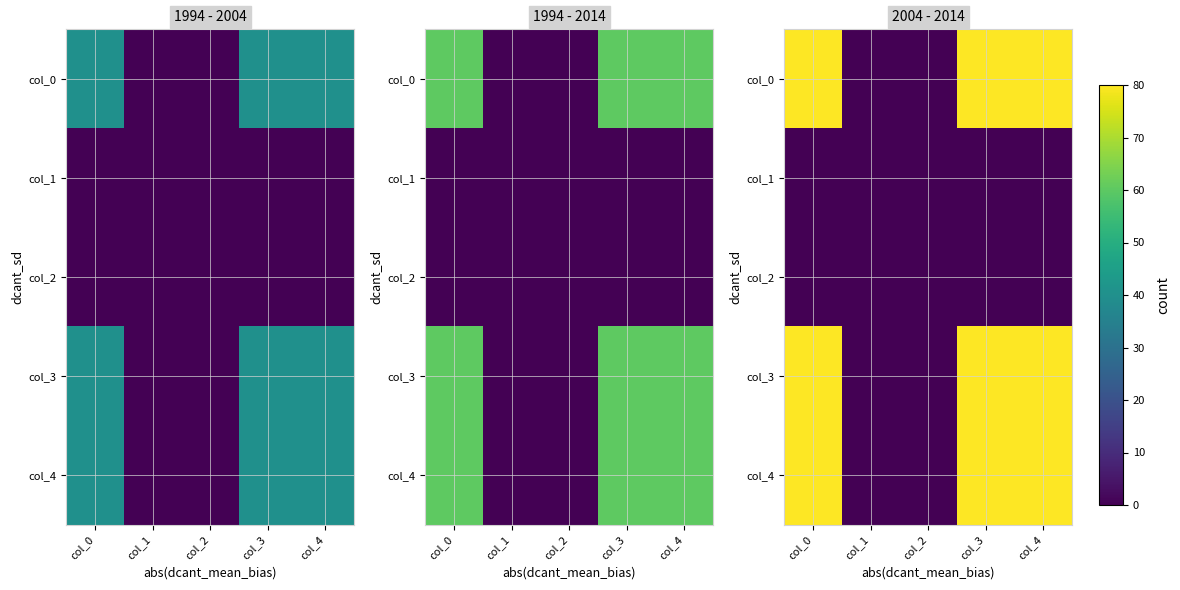

Is the value of col_4 at col_3 greater than the value of col_3 at col_1?

Yes